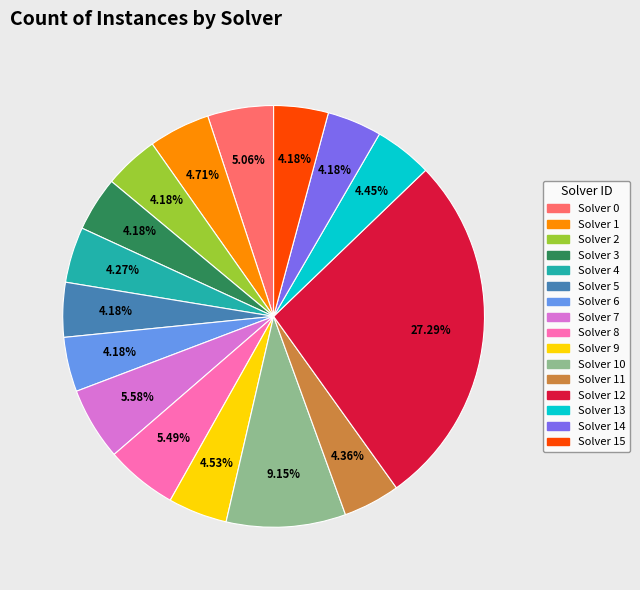

Approximately how many times larger is the value at Solver 6 compared to Solver 10?

0.5